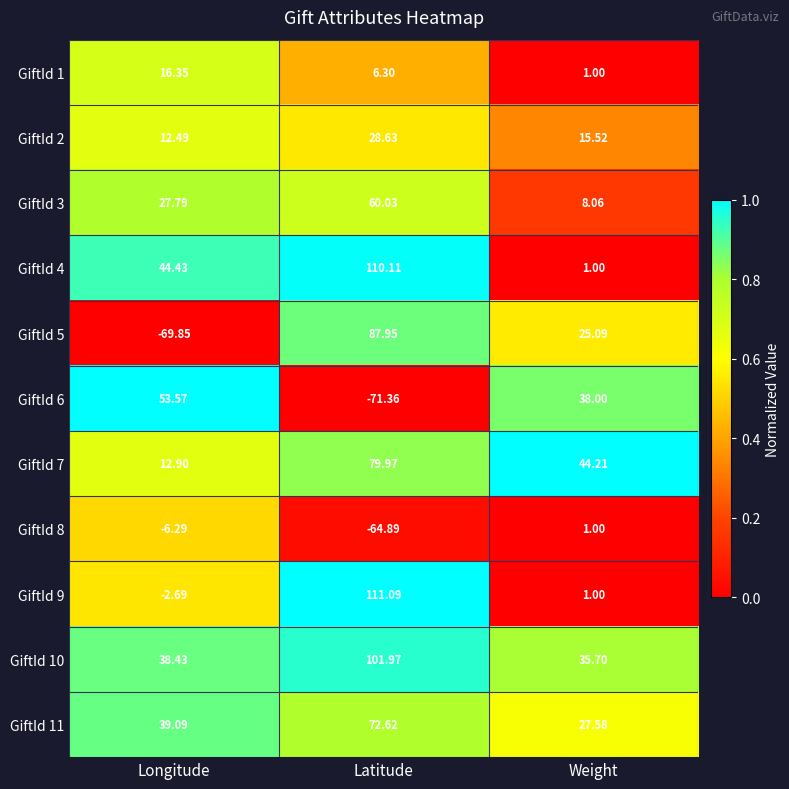

Which series has the widest spread of values?

GiftId 5